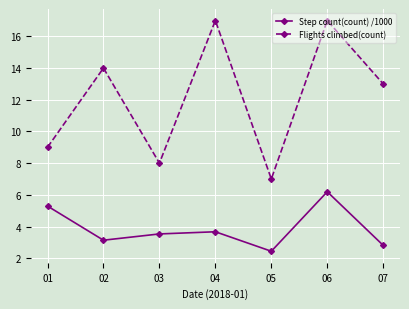

Reading left to right, list all the values displayed in this chart.

Step count(count) /1000: 5.3	3.1	3.5	3.7	2.4	6.2	2.8
Flights climbed(count): 9.0	14.0	8.0	17.0	7.0	17.0	13.0